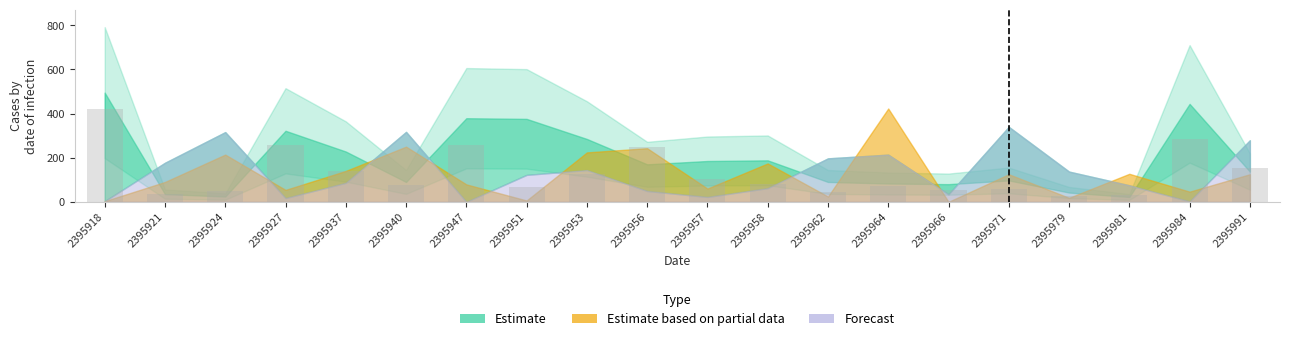

Where is the data nearest to the value 223?

2395956